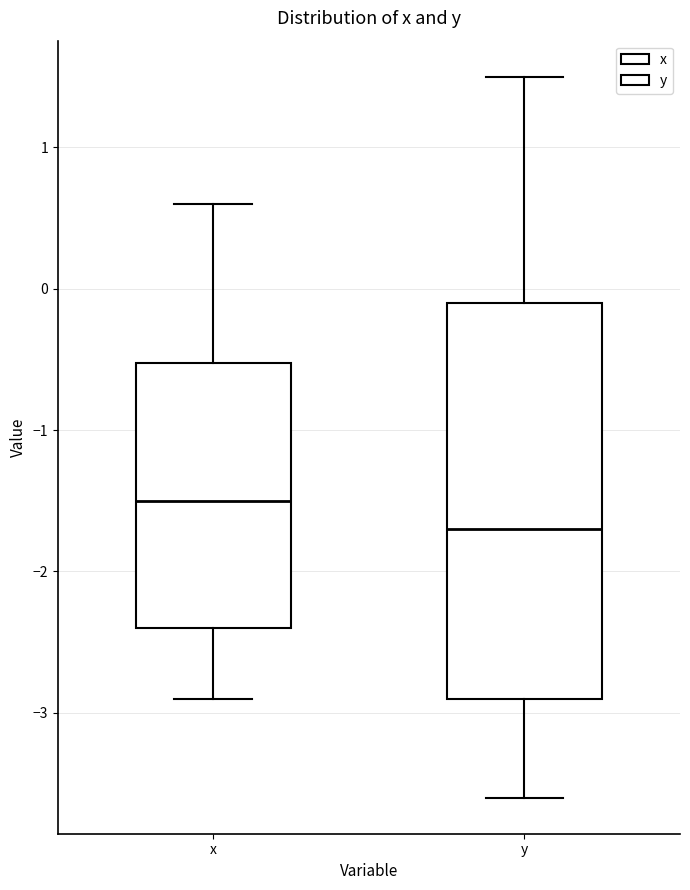

Comparing the boxes themselves (not the whiskers), which one is the tallest?

y